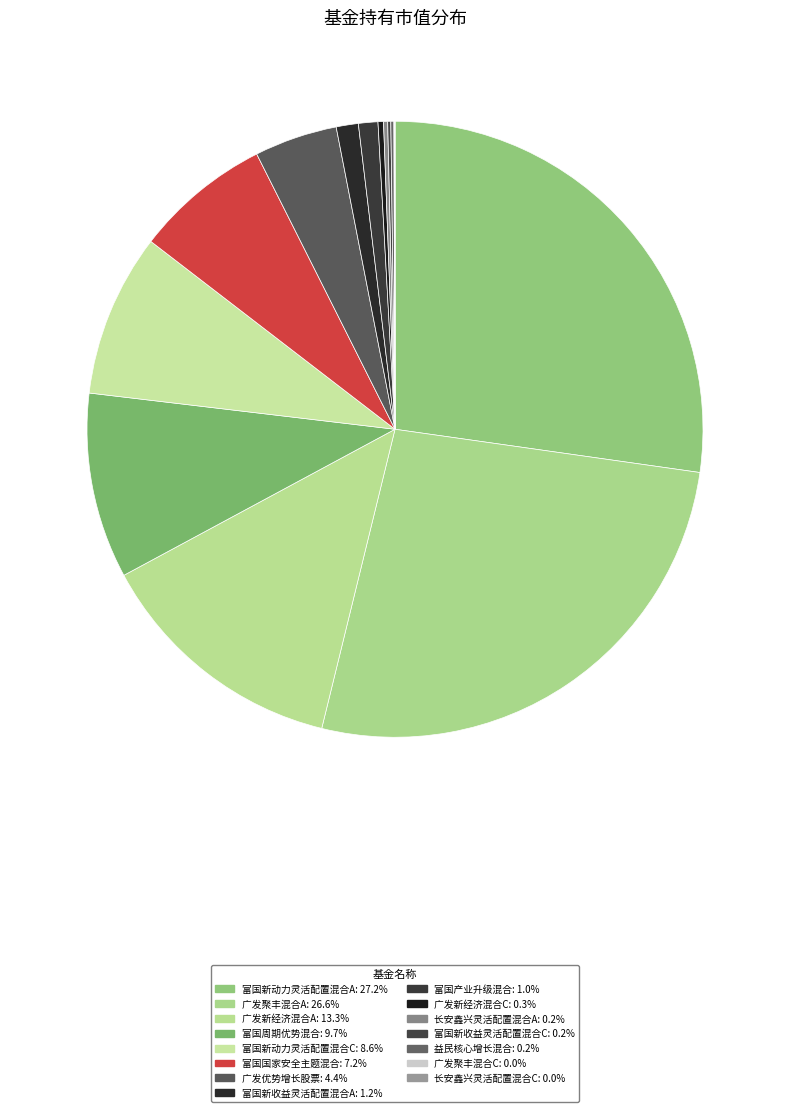

Which category has the smallest portion of the pie?

长安鑫兴灵活配置混合C